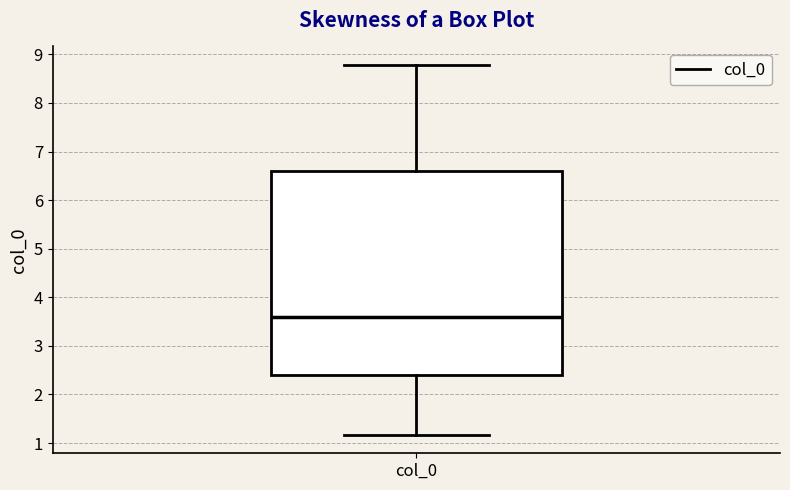

Where is the upper edge of the box for col_0 on the y-axis? The values are not printed on the chart, so give them approximately, as read against the axis.

6.6